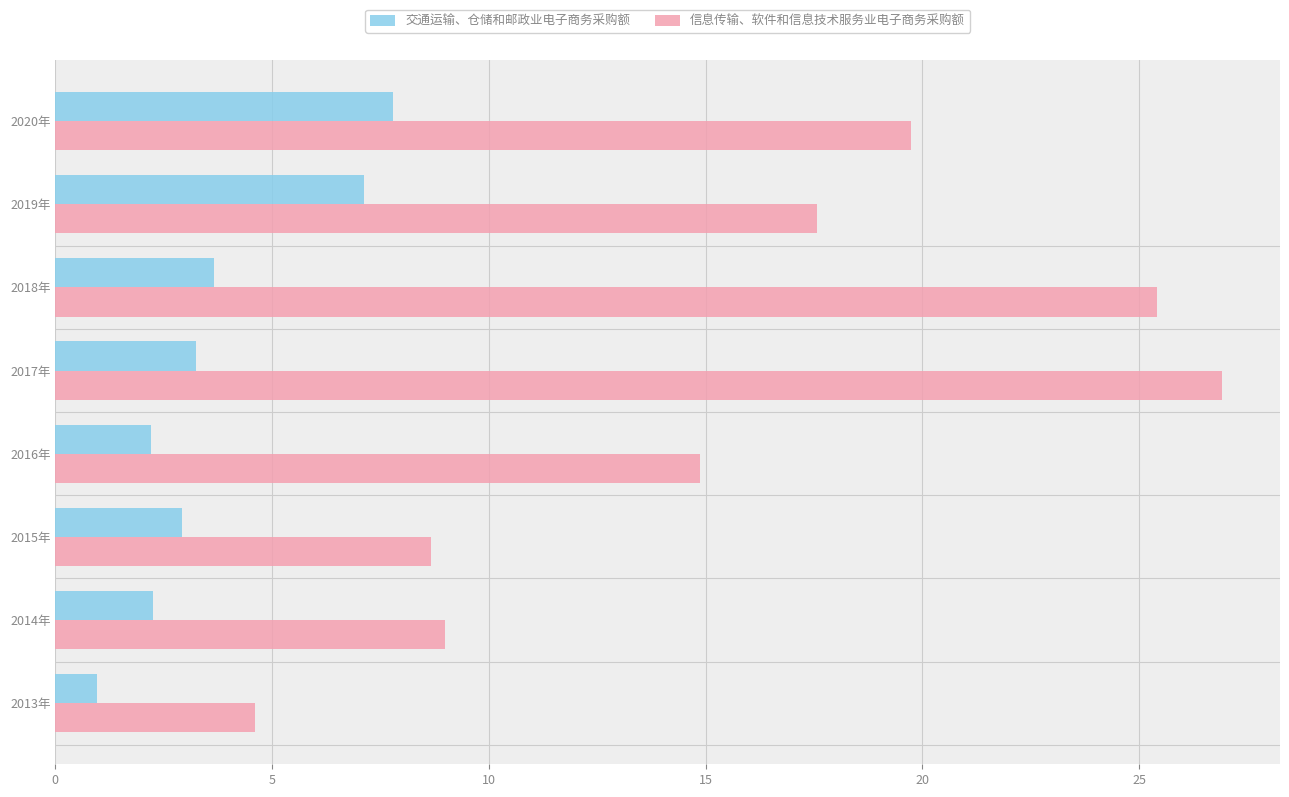

Which series has the largest total across all categories?

信息传输、软件和信息技术服务业电子商务采购额